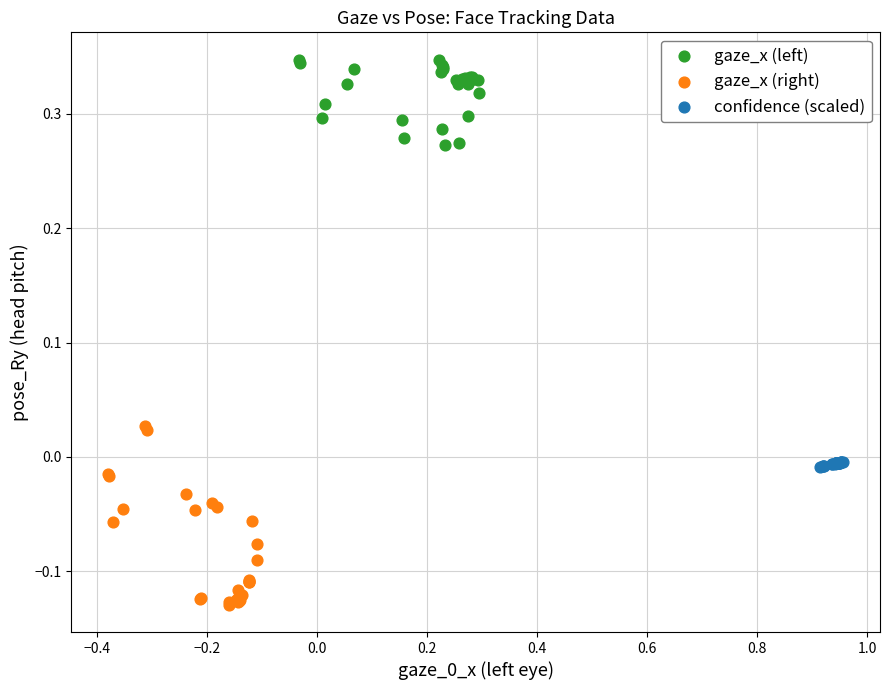

Which series contains the lowest Y value?

gaze_x (right)